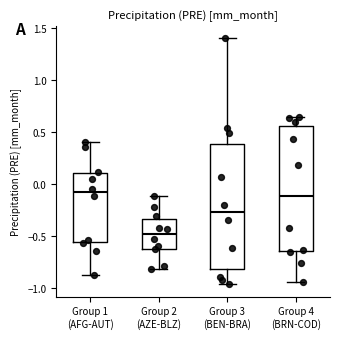

Which box has the lowest median line?

Group 2 (AZE-BLZ)